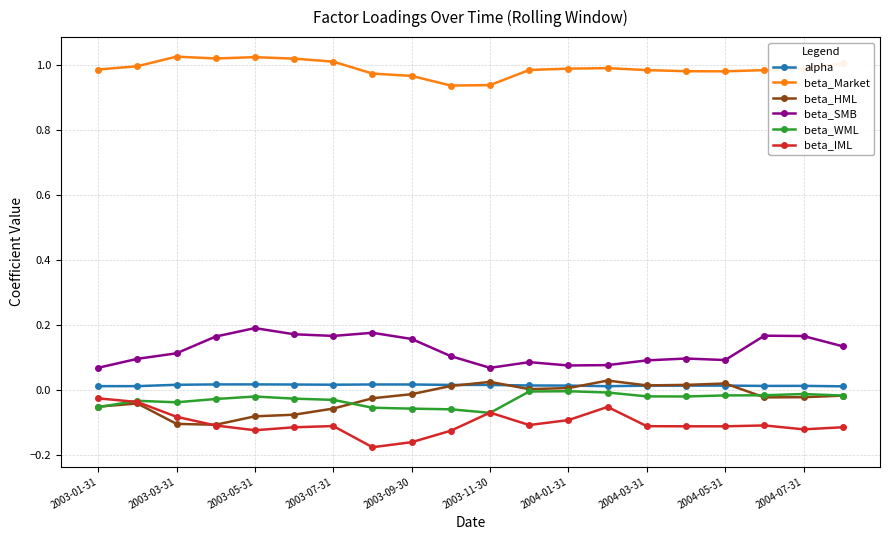

True or false: beta_IML and alpha cross at least once.

False